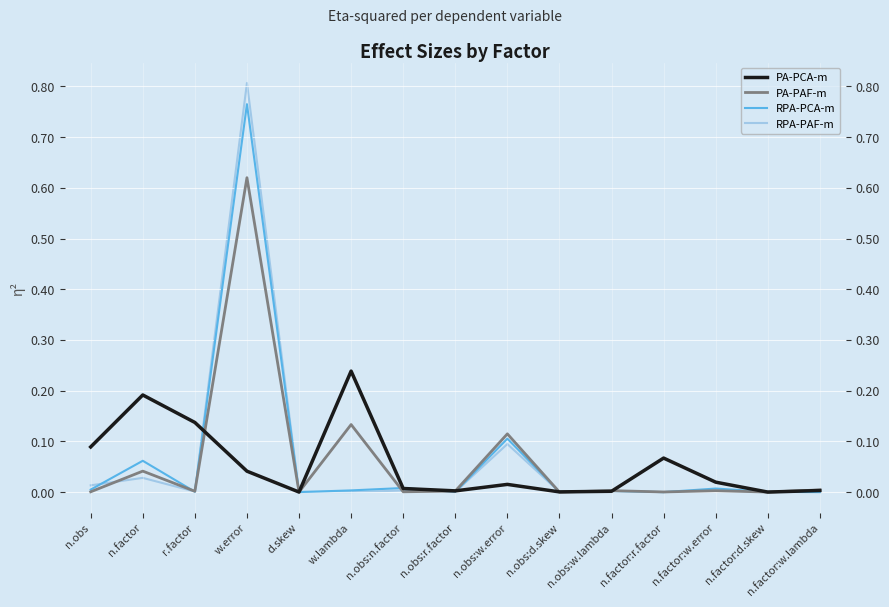

At which label is RPA-PCA-m closest to 0?

n.factor:r.factor